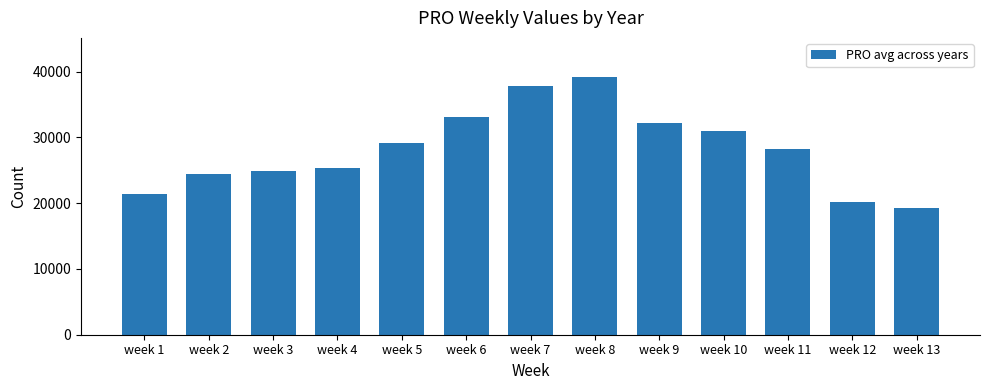

Rank the categories by value from highest to lowest.

week 8, week 7, week 6, week 9, week 10, week 5, week 11, week 4, week 3, week 2, week 1, week 12, week 13